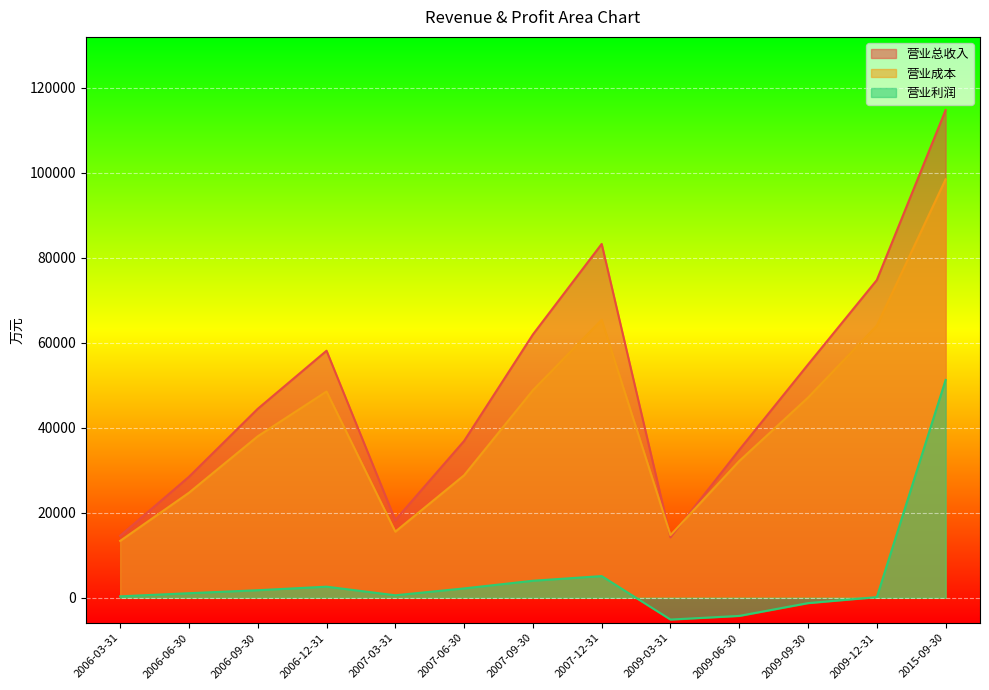

In 营业利润, how many points are lower than both neighbors (excluding endpoints)?

2